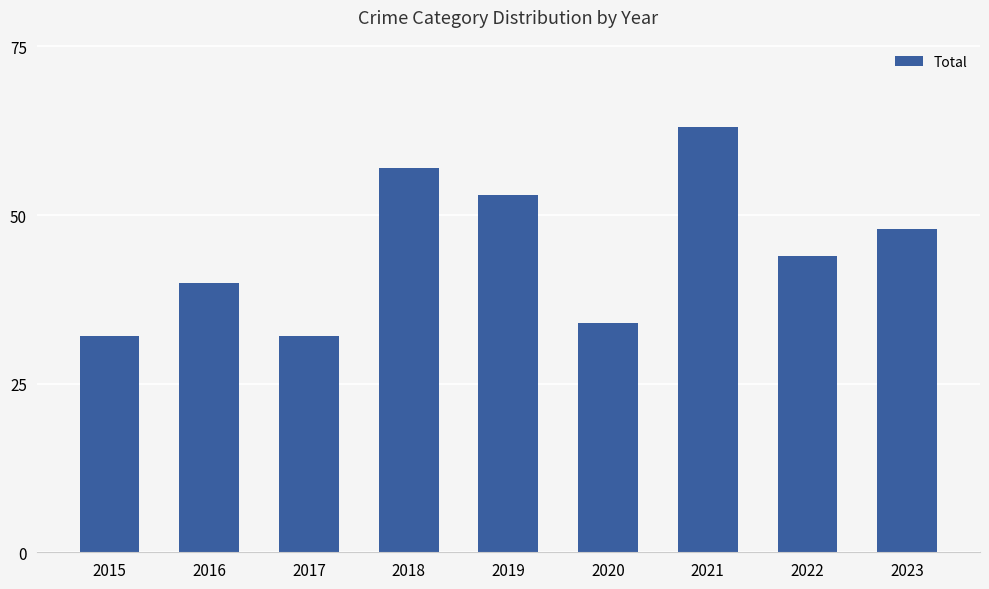

What is the value of the 9th bar from the left?

48